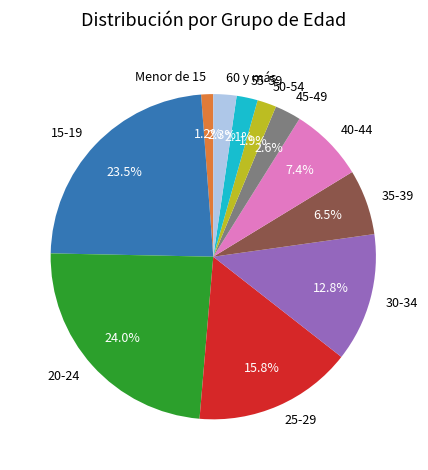

To the nearest percent, what is the difference between the largest and smallest slice percentages?

23%